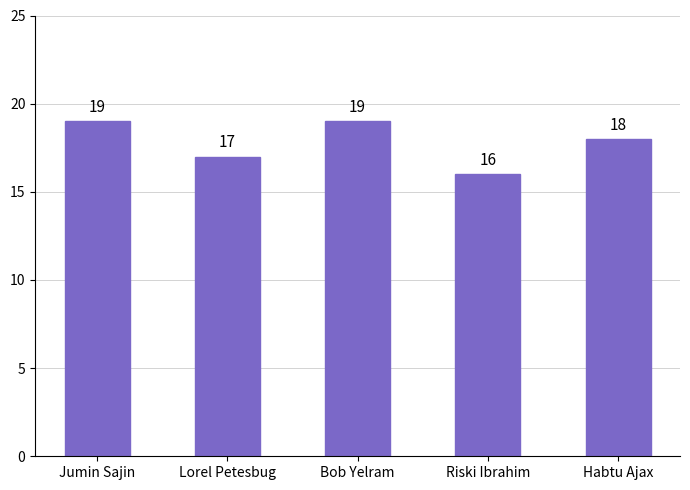

How many data points are less than 18?

2